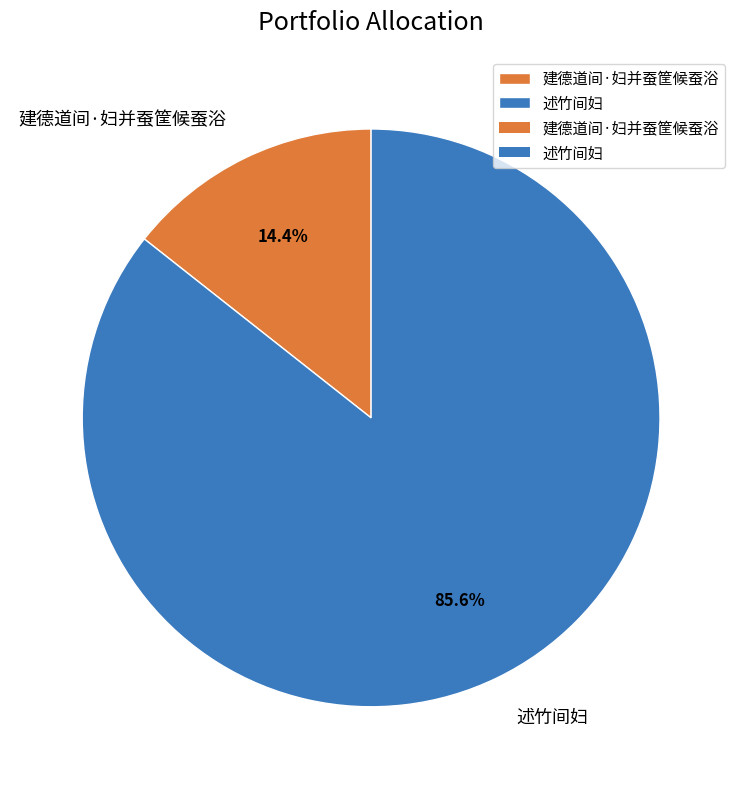

Rank the categories by value from highest to lowest.

述竹间妇, 建德道间·妇并蚕筐候蚕浴